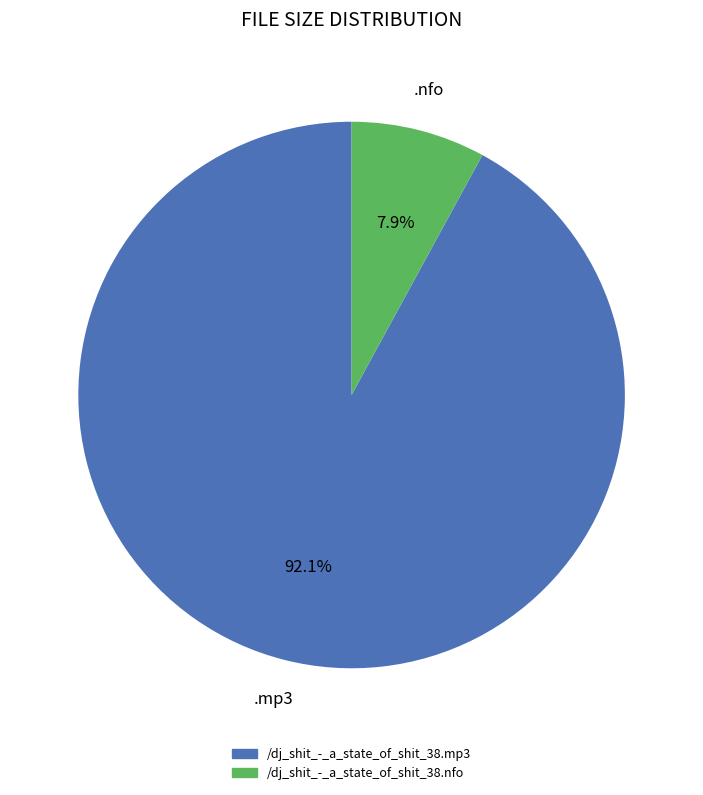

True or false: /dj_shit_-_a_state_of_shit_38.mp3 accounts for 92% of the total.

True